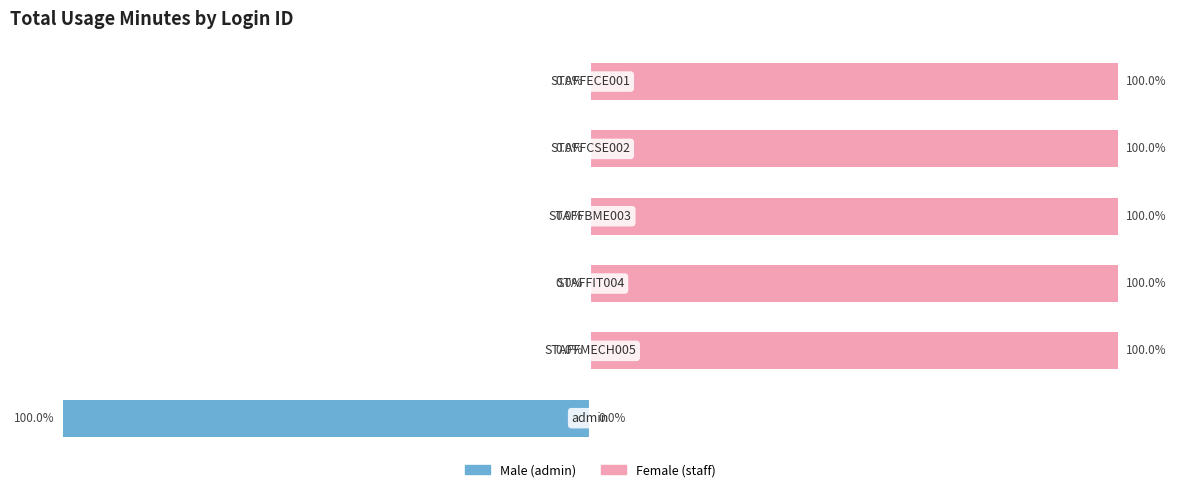

Count the number of data series in this chart.

2